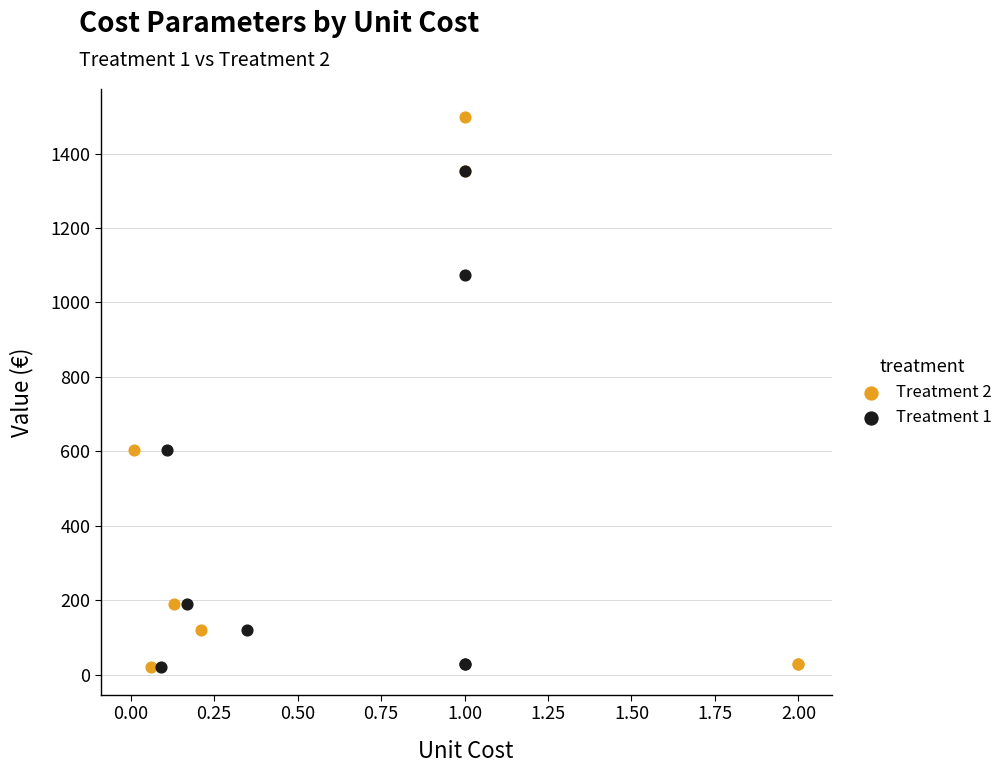

Which series has the largest Y range (max minus min)?

Treatment 2